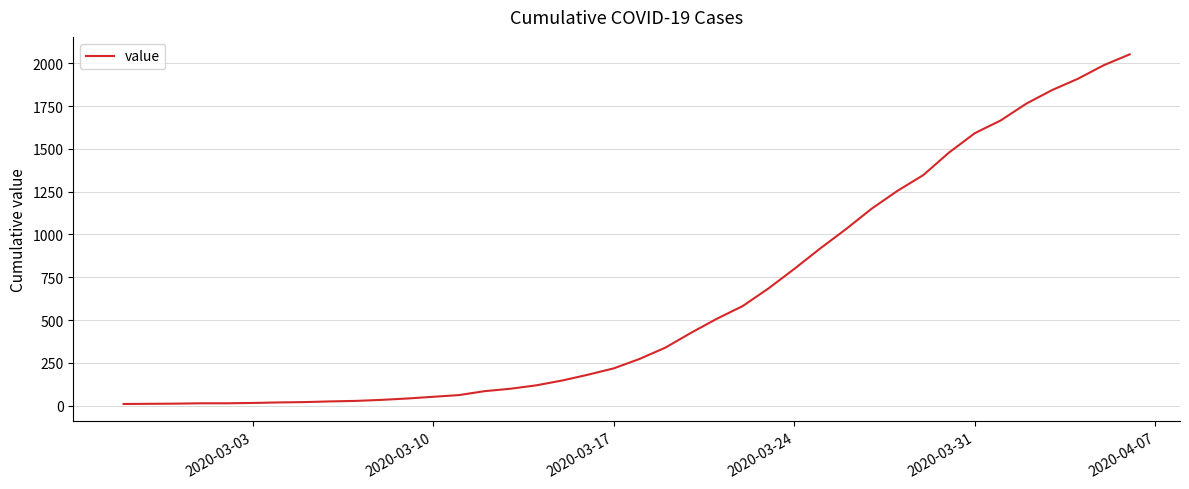

Count the number of categories in the chart.

40